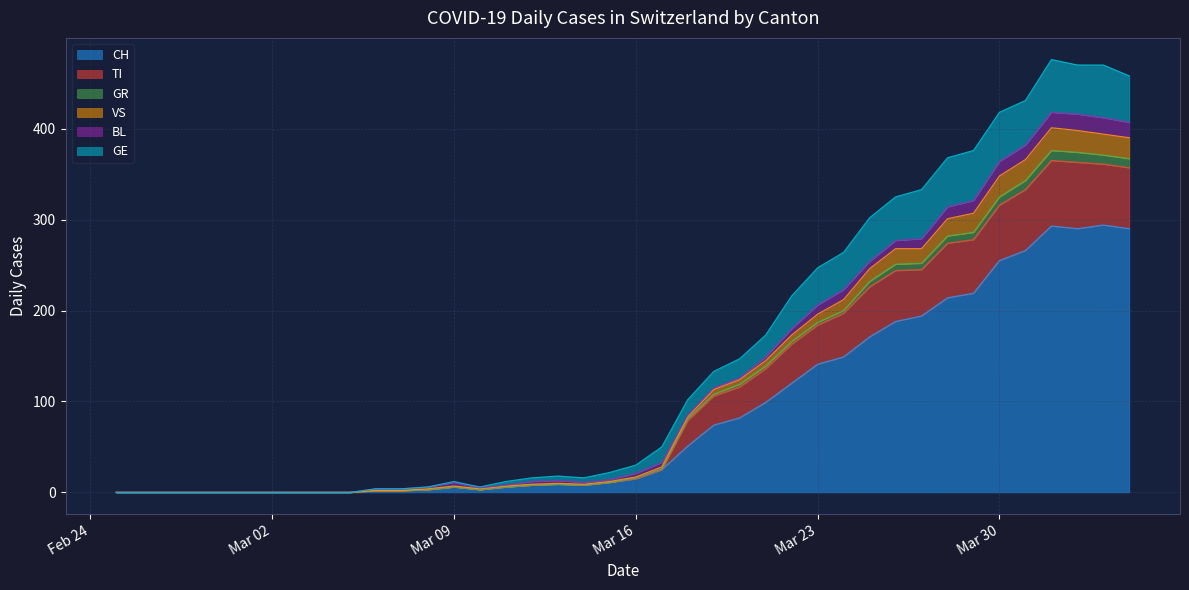

What is the highest value of the CH series?

294